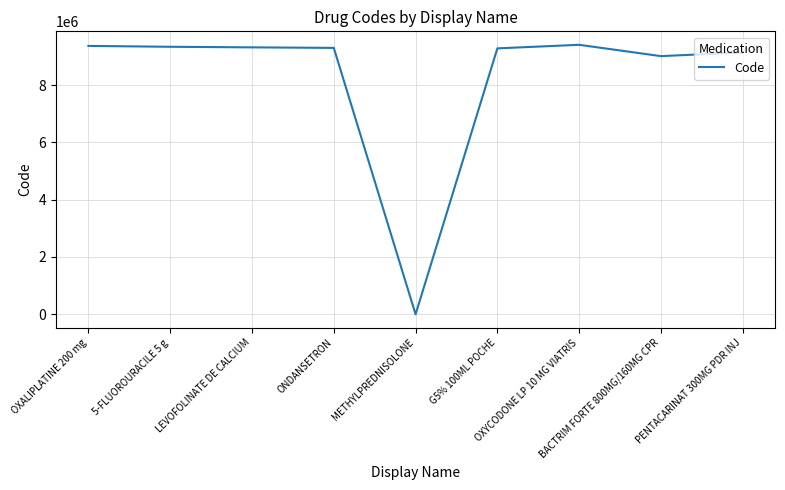

What is the difference between the maximum and minimum values?

9403858